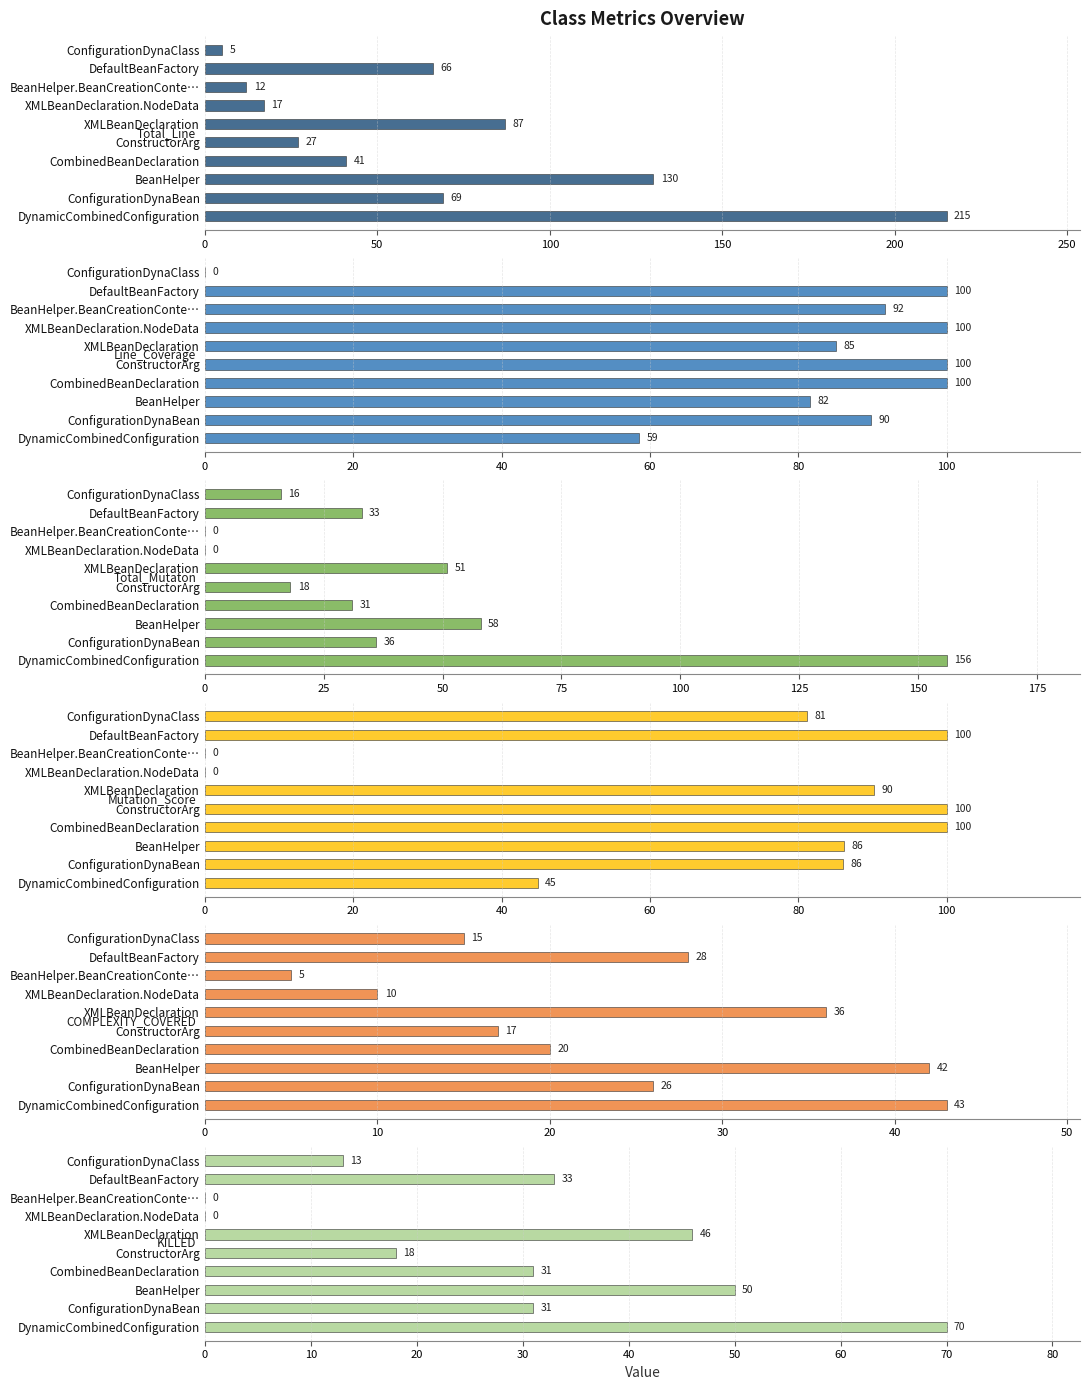

Are the bars horizontal?

Yes